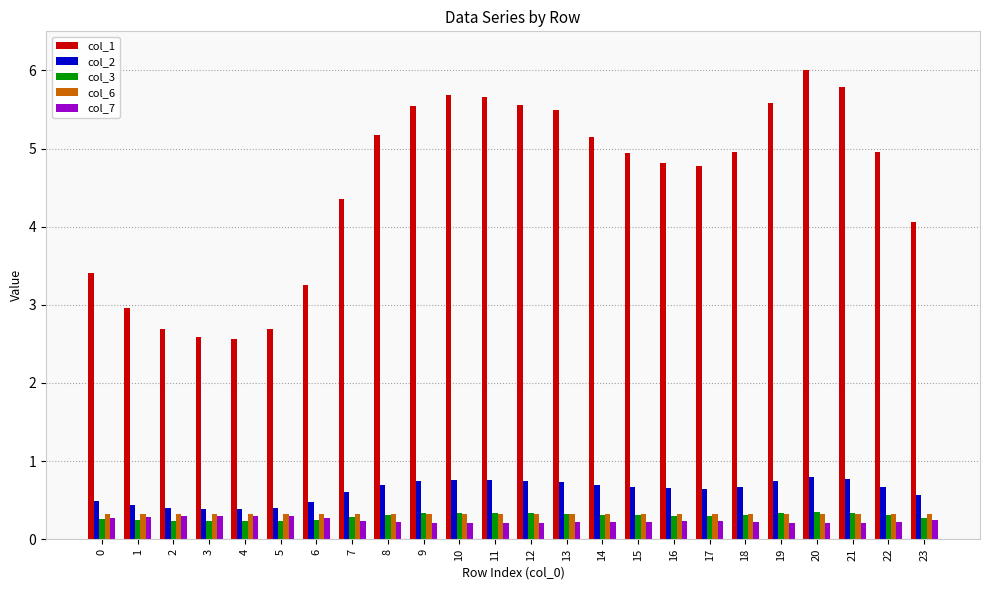

Which series has the widest spread of values?

col_1